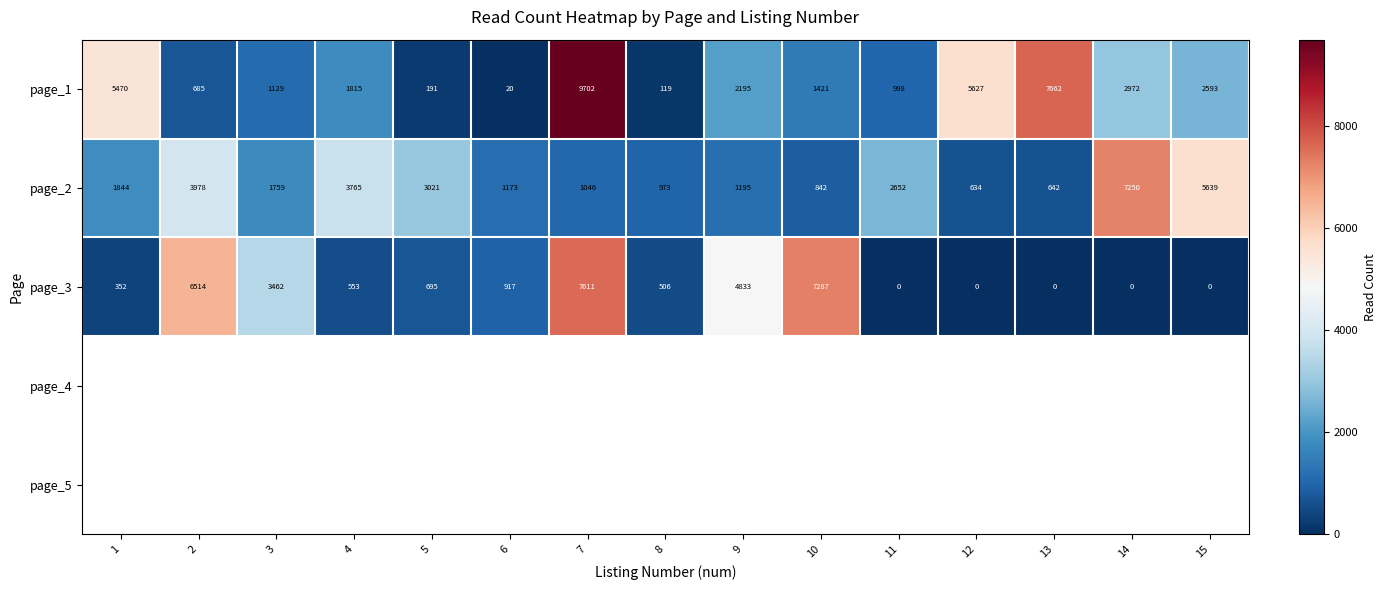

The page_1 series shows 1421 at 10. True or false?

True